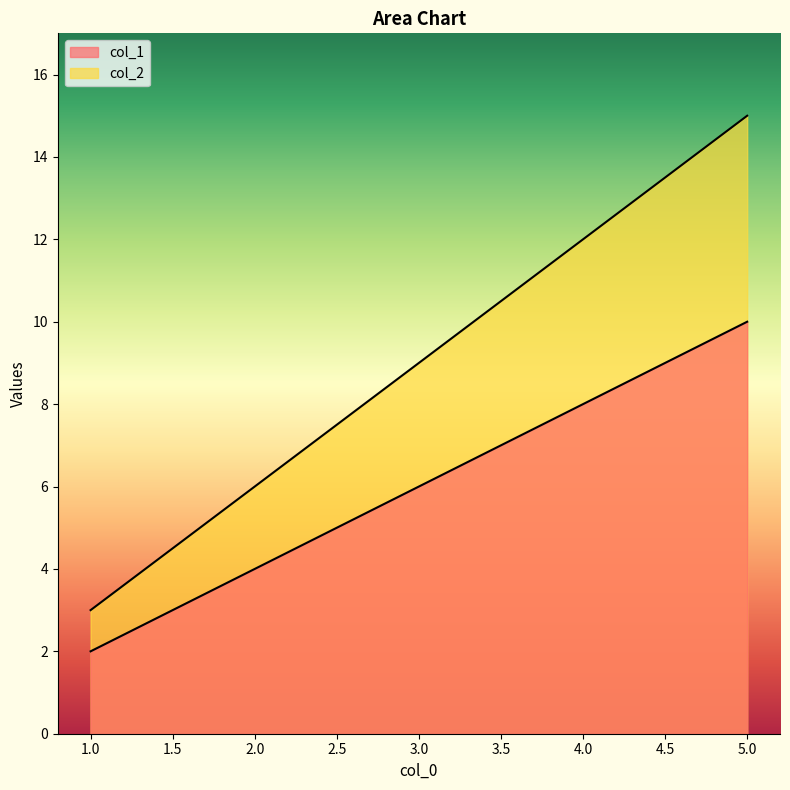

Reading left to right, transcribe all the data shown in this chart.

col_1: 2	4	6	8	10
col_2: 3	6	9	12	15